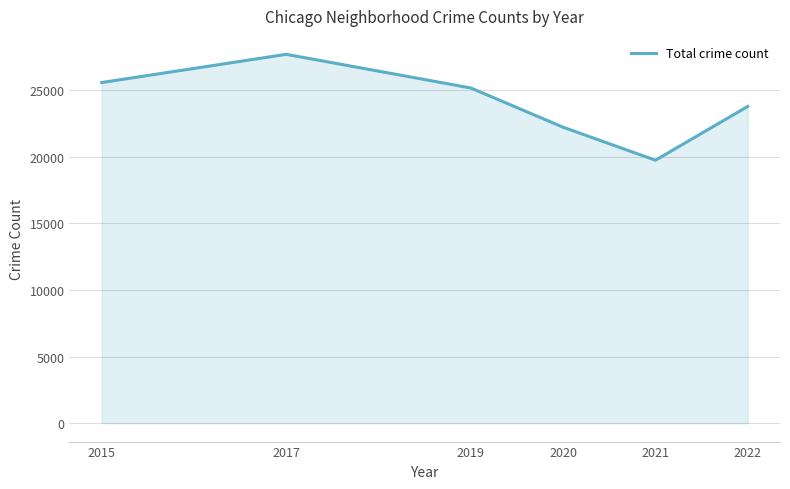

What is the sum of the values at 2015 and 2019?

50739